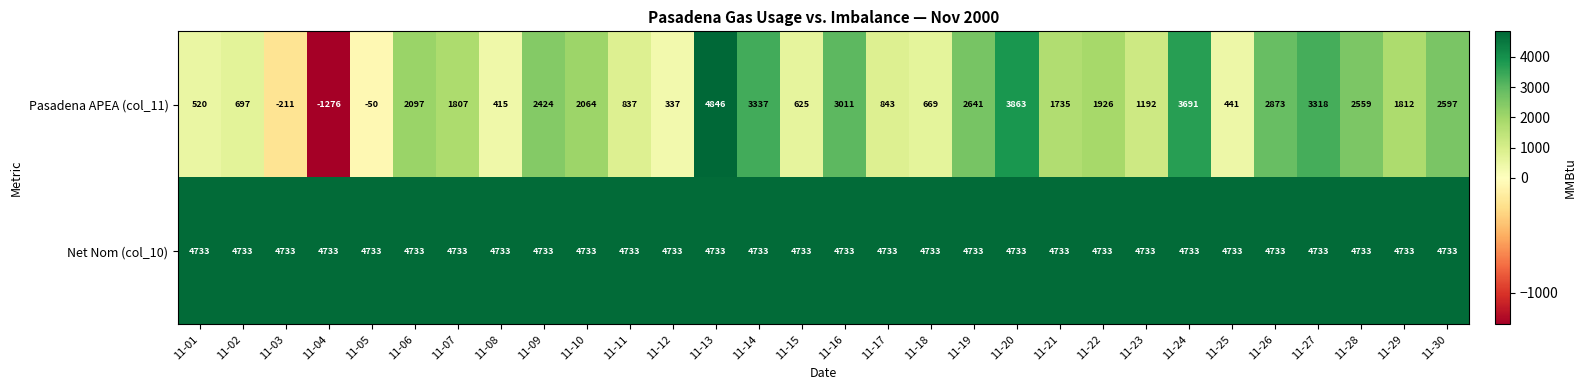

What is the maximum value for Pasadena APEA (col_11)?

4846